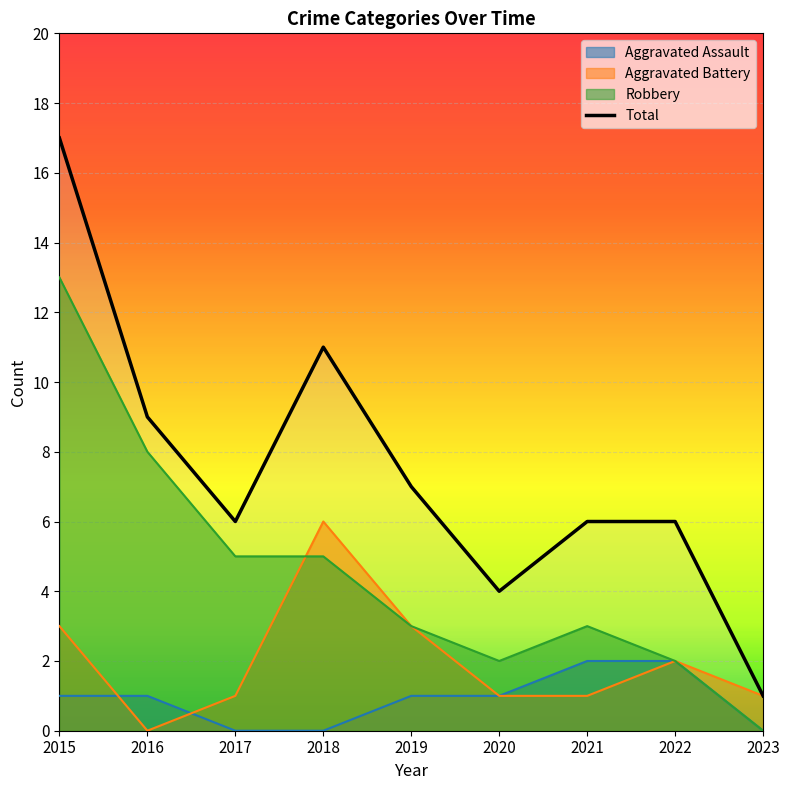

Reading left to right, what are all the values shown in this chart?

Aggravated Assault: 1	1	0	0	1	1	2	2	0
Aggravated Battery: 3	0	1	6	3	1	1	2	1
Robbery: 13	8	5	5	3	2	3	2	0
Total: 17	9	6	11	7	4	6	6	1